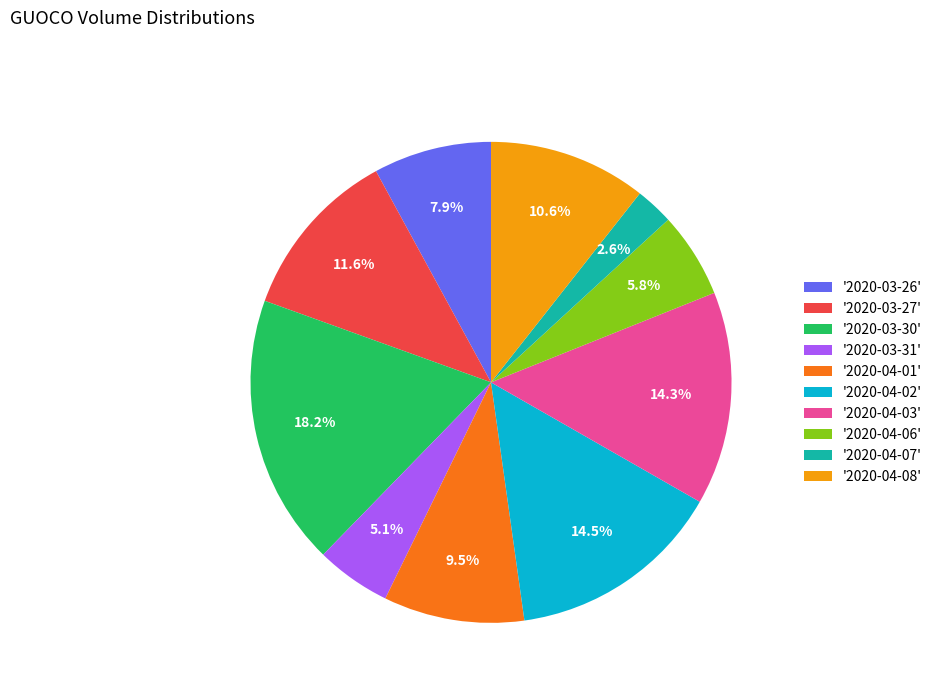

Approximately how many times larger is the value at '2020-04-08' compared to '2020-04-03'?

0.7